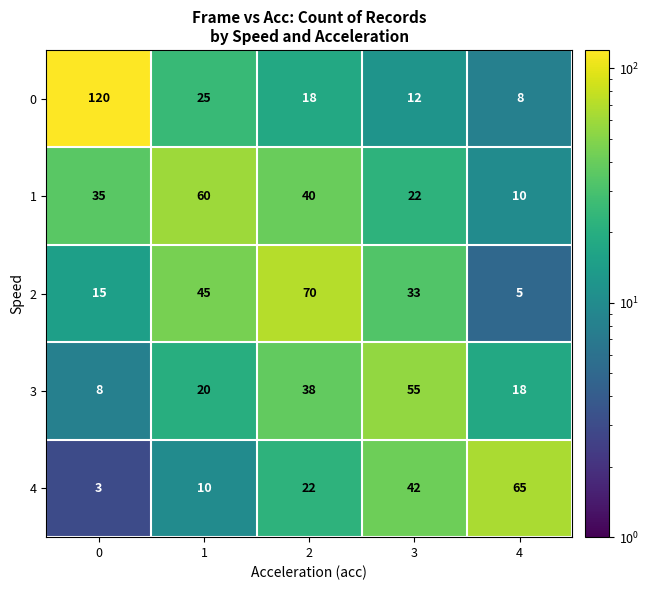

What is the sum of all 2 values?

168